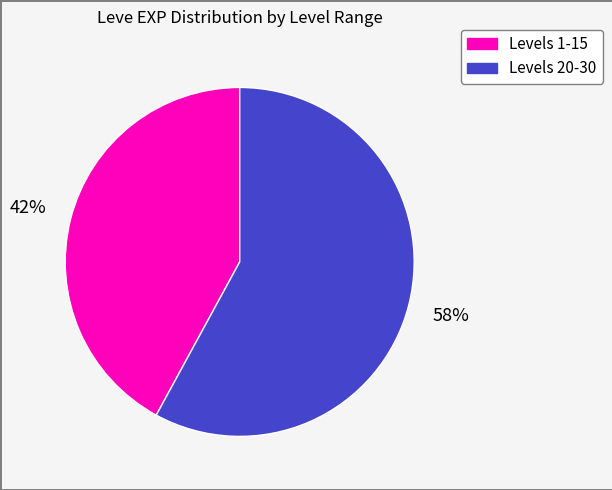

Does any single category account for the majority?

Yes